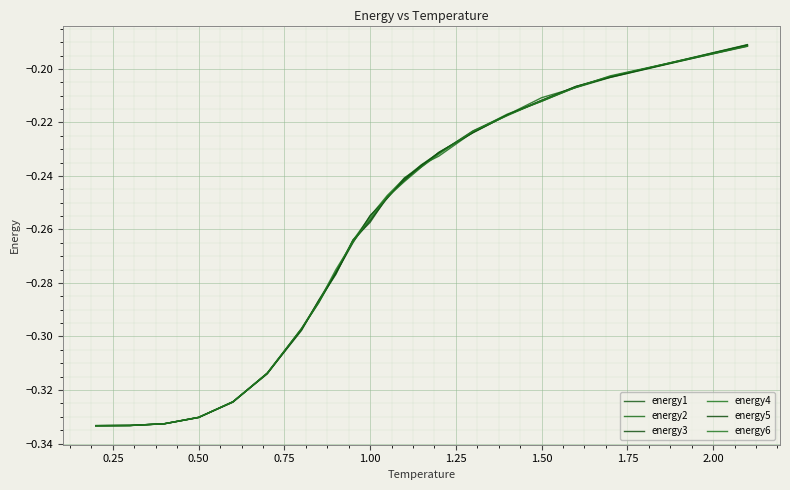

Reading right to left, what are all the values shown in this chart?

energy1: -0.2	-0.2	-0.2	-0.2	-0.2	-0.2	-0.2	-0.2	-0.2	-0.2	-0.3	-0.3	-0.3	-0.3	-0.3	-0.3	-0.3	-0.3	-0.3	-0.3	-0.3
energy2: -0.2	-0.2	-0.2	-0.2	-0.2	-0.2	-0.2	-0.2	-0.2	-0.2	-0.3	-0.3	-0.3	-0.3	-0.3	-0.3	-0.3	-0.3	-0.3	-0.3	-0.3
energy3: -0.2	-0.2	-0.2	-0.2	-0.2	-0.2	-0.2	-0.2	-0.2	-0.2	-0.3	-0.3	-0.3	-0.3	-0.3	-0.3	-0.3	-0.3	-0.3	-0.3	-0.3
energy4: -0.2	-0.2	-0.2	-0.2	-0.2	-0.2	-0.2	-0.2	-0.2	-0.2	-0.3	-0.3	-0.3	-0.3	-0.3	-0.3	-0.3	-0.3	-0.3	-0.3	-0.3
energy5: -0.2	-0.2	-0.2	-0.2	-0.2	-0.2	-0.2	-0.2	-0.2	-0.2	-0.3	-0.3	-0.3	-0.3	-0.3	-0.3	-0.3	-0.3	-0.3	-0.3	-0.3
energy6: -0.2	-0.2	-0.2	-0.2	-0.2	-0.2	-0.2	-0.2	-0.2	-0.2	-0.3	-0.3	-0.3	-0.3	-0.3	-0.3	-0.3	-0.3	-0.3	-0.3	-0.3